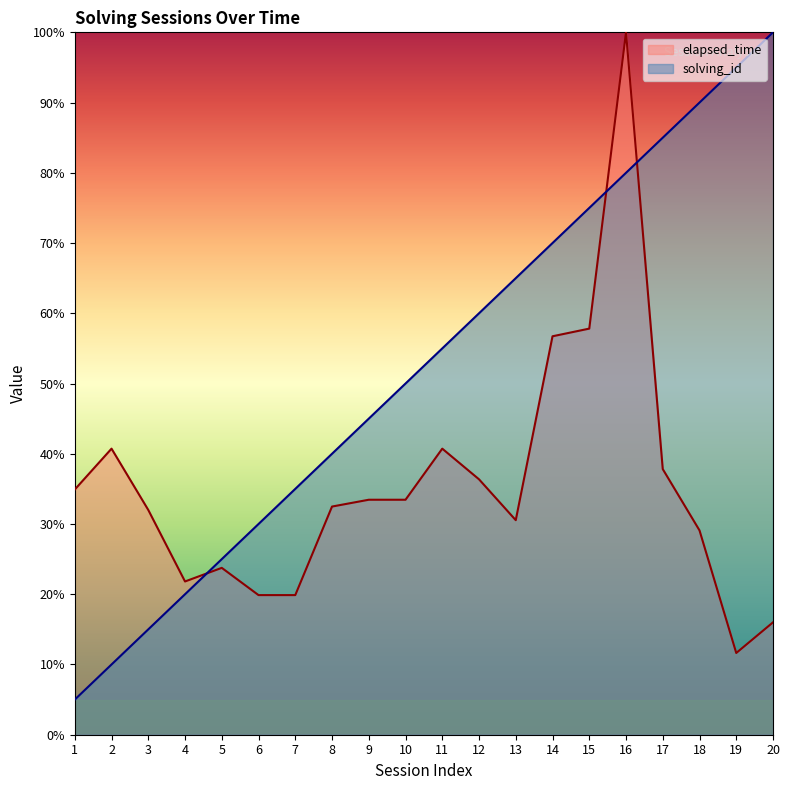

What is the difference between the highest and lowest values at 13?

34.5